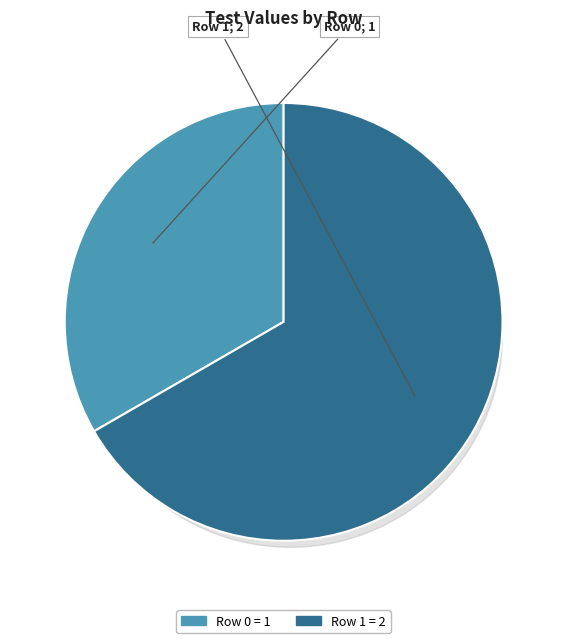

Rank the categories by value from lowest to highest.

Row 0, Row 1